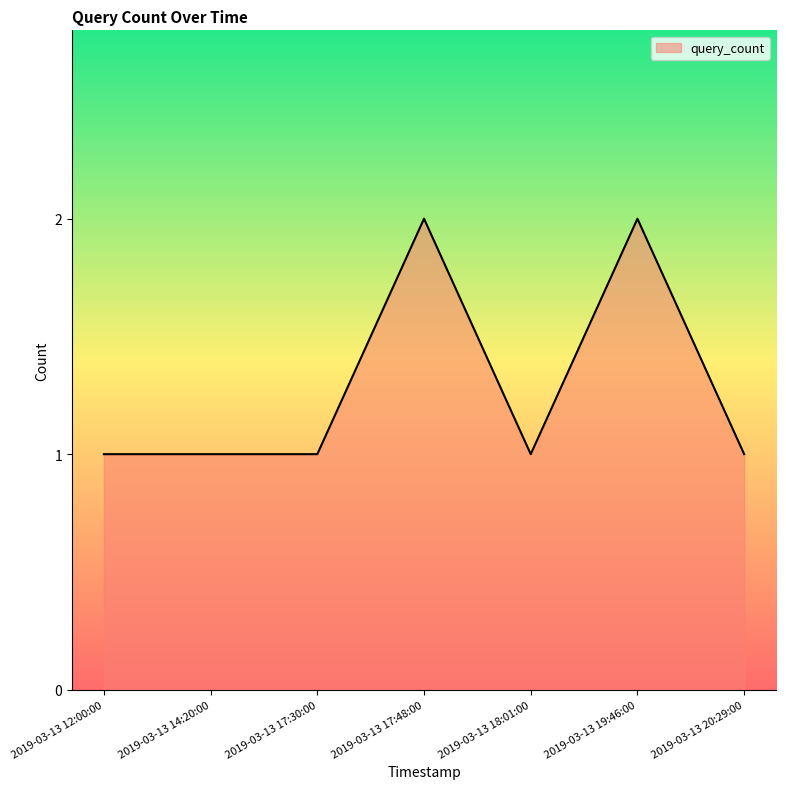

The value at 2019-03-13 18:01:00 is 0. True or false?

False